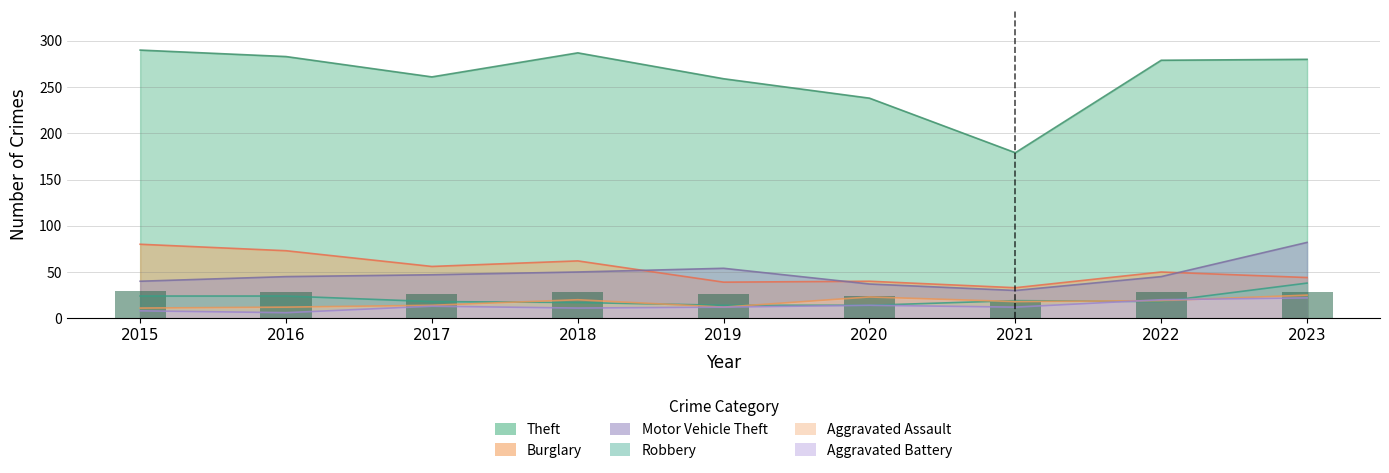

The Burglary series shows 57 at 2019. True or false?

False